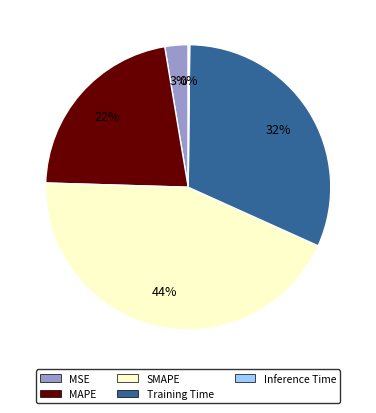

True or false: MAPE accounts for 33% of the total.

False